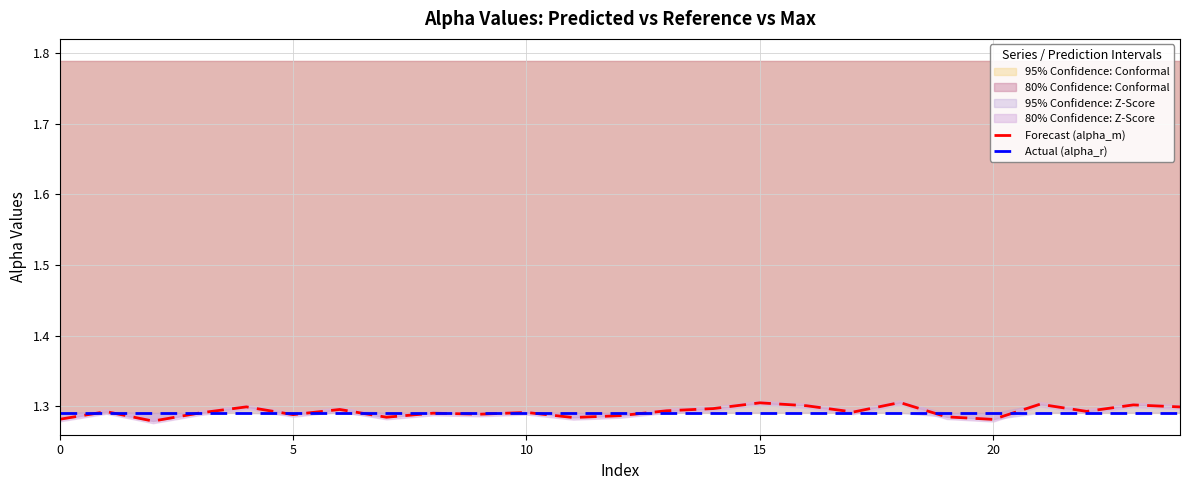

Read the Actual (alpha_r) value at 17.

1.3